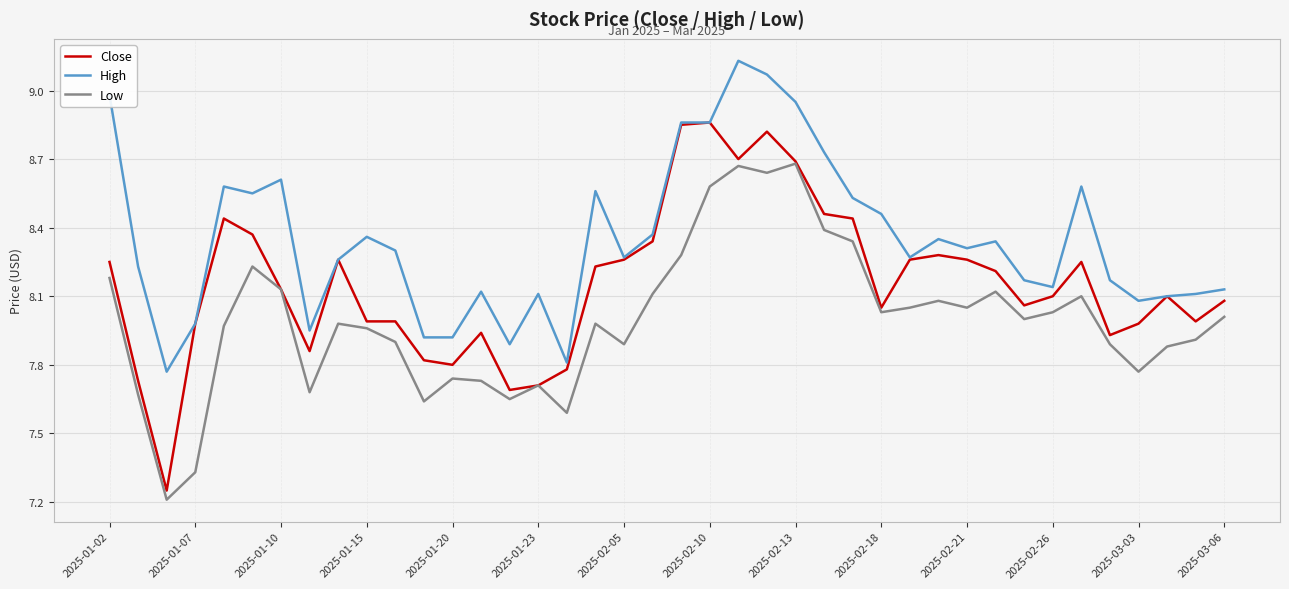

True or false: Low and High cross at least once.

False